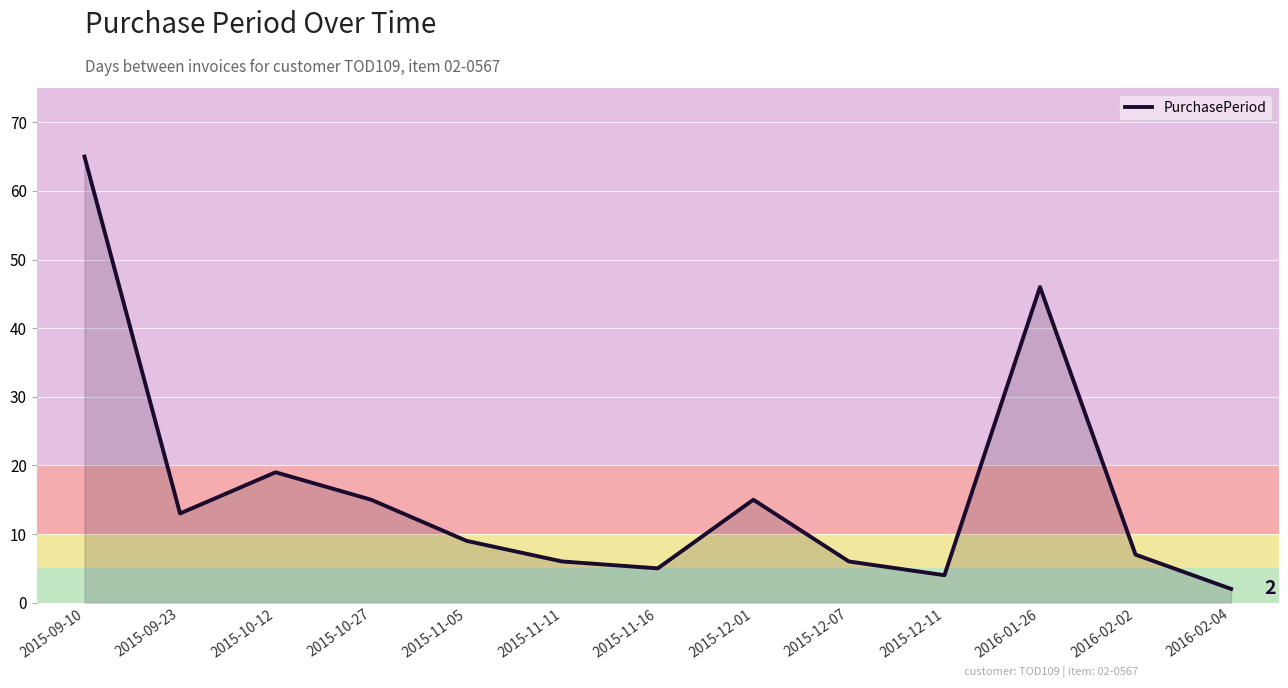

What is the maximum value shown in the chart?

65